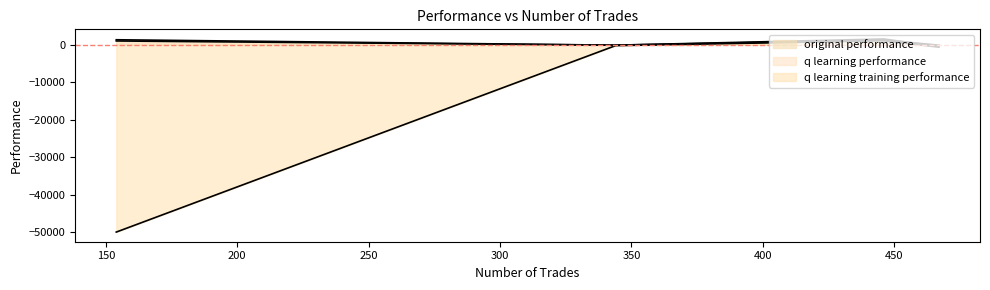

What is the difference between the second highest and minimum values in the q learning performance series?

1785.8